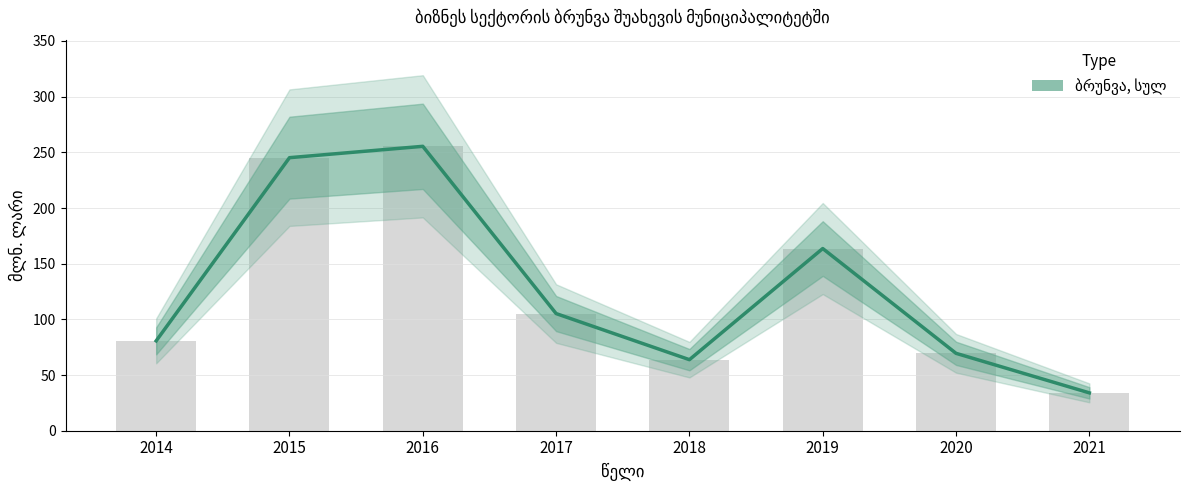

Read the value at 2015.

245.2